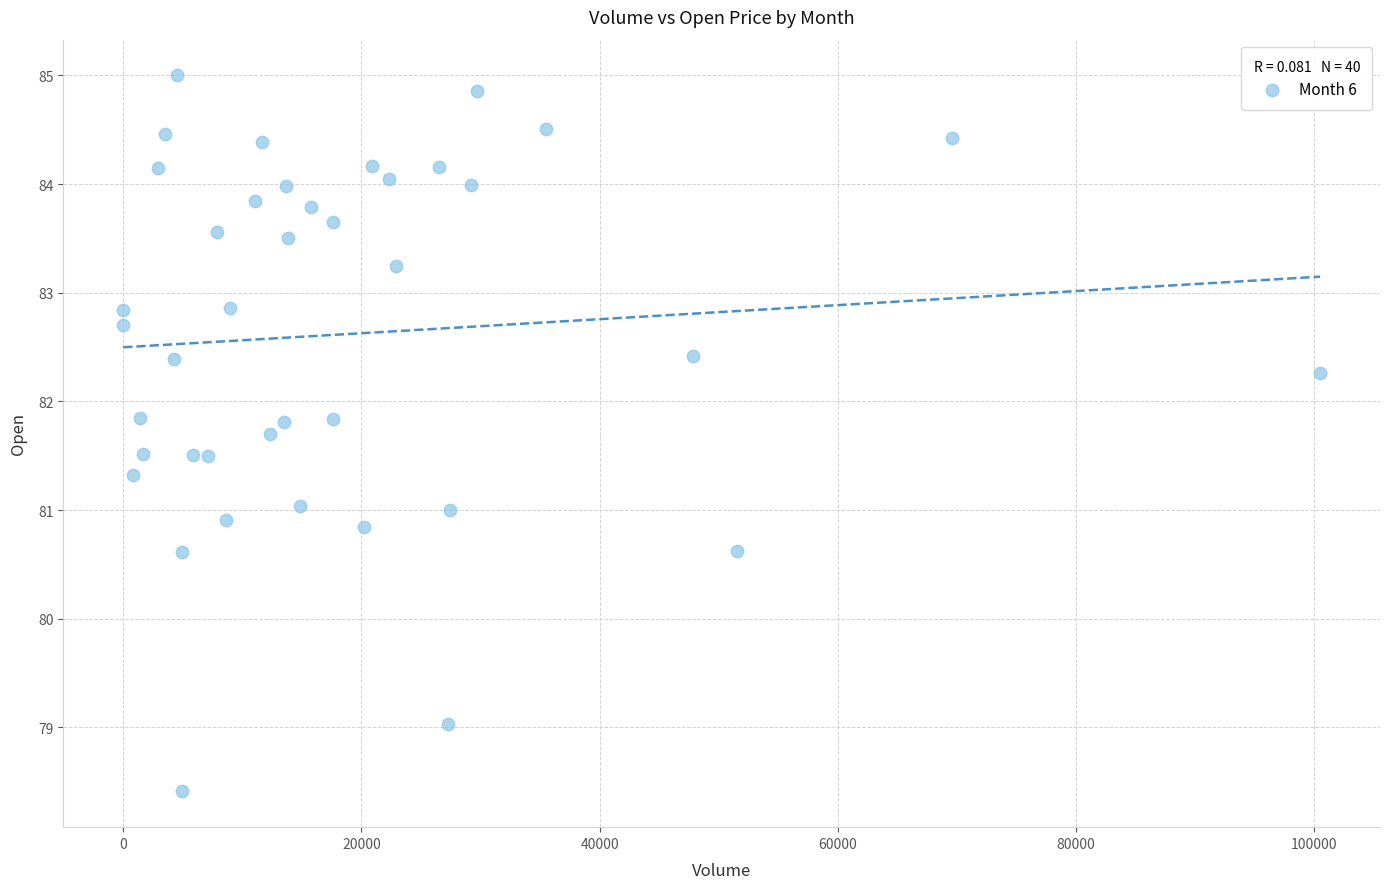

What is the range of X values (max minus min)?

100489.0